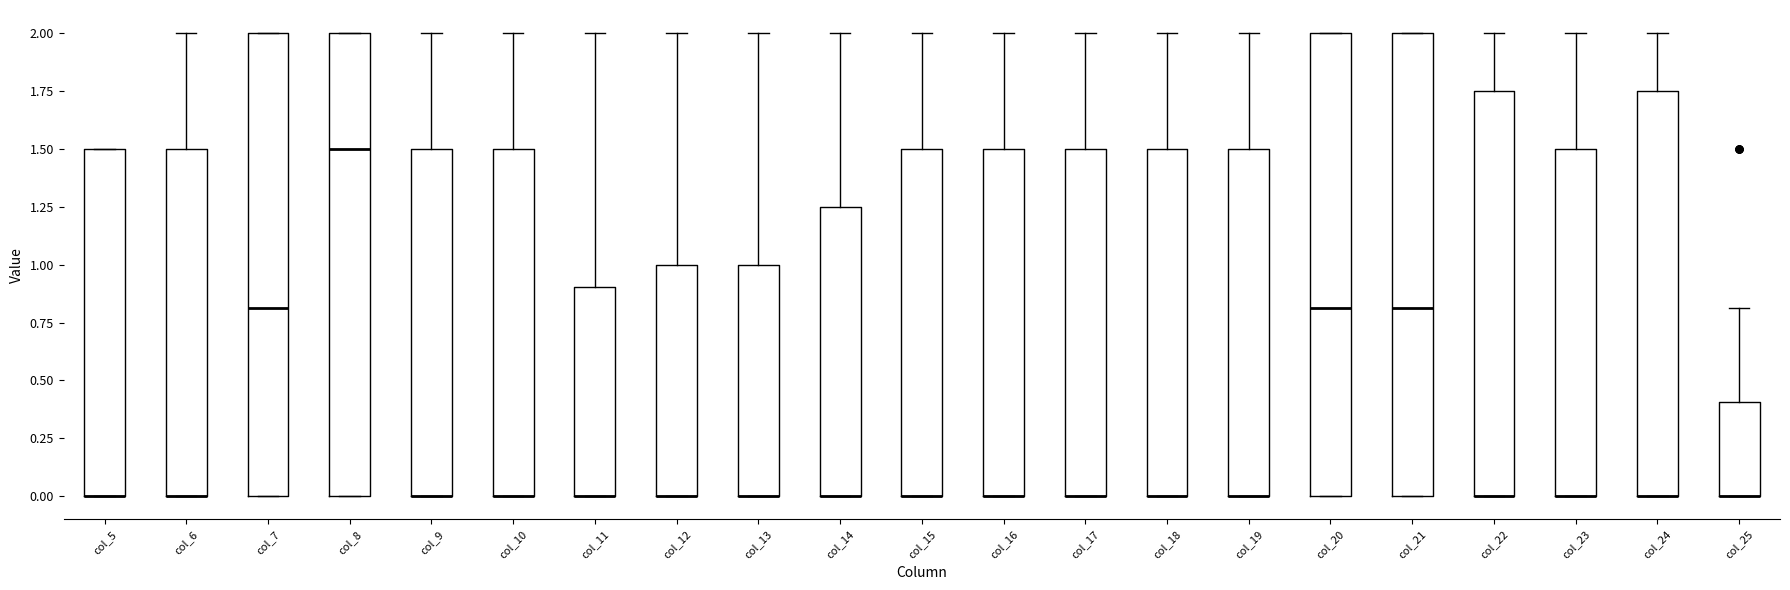

Reading left to right, read every box against the y-axis: the position of its median line, the range the box covers, and the ends of its whiskers. The values are not printed on the chart, so give them approximately, as read against the axis.

col_5: median 0.00 (drawn on the box's lower edge), box 0.00 to 1.50, whiskers 0.00 to 1.50
col_6: median 0.00 (drawn on the box's lower edge), box 0.00 to 1.50, whiskers 0.00 to 2.00
col_7: median 0.80, box 0.00 to 2.00, whiskers 0.00 to 2.00
col_8: median 1.50, box 0.00 to 2.00, whiskers 0.00 to 2.00
col_9: median 0.00 (drawn on the box's lower edge), box 0.00 to 1.50, whiskers 0.00 to 2.00
col_10: median 0.00 (drawn on the box's lower edge), box 0.00 to 1.50, whiskers 0.00 to 2.00
col_11: median 0.00 (drawn on the box's lower edge), box 0.00 to 0.90, whiskers 0.00 to 2.00
col_12: median 0.00 (drawn on the box's lower edge), box 0.00 to 1.00, whiskers 0.00 to 2.00
col_13: median 0.00 (drawn on the box's lower edge), box 0.00 to 1.00, whiskers 0.00 to 2.00
col_14: median 0.00 (drawn on the box's lower edge), box 0.00 to 1.25, whiskers 0.00 to 2.00
col_15: median 0.00 (drawn on the box's lower edge), box 0.00 to 1.50, whiskers 0.00 to 2.00
col_16: median 0.00 (drawn on the box's lower edge), box 0.00 to 1.50, whiskers 0.00 to 2.00
col_17: median 0.00 (drawn on the box's lower edge), box 0.00 to 1.50, whiskers 0.00 to 2.00
col_18: median 0.00 (drawn on the box's lower edge), box 0.00 to 1.50, whiskers 0.00 to 2.00
col_19: median 0.00 (drawn on the box's lower edge), box 0.00 to 1.50, whiskers 0.00 to 2.00
col_20: median 0.80, box 0.00 to 2.00, whiskers 0.00 to 2.00
col_21: median 0.80, box 0.00 to 2.00, whiskers 0.00 to 2.00
col_22: median 0.00 (drawn on the box's lower edge), box 0.00 to 1.75, whiskers 0.00 to 2.00
col_23: median 0.00 (drawn on the box's lower edge), box 0.00 to 1.50, whiskers 0.00 to 2.00
col_24: median 0.00 (drawn on the box's lower edge), box 0.00 to 1.75, whiskers 0.00 to 2.00
col_25: median 0.00 (drawn on the box's lower edge), box 0.00 to 0.40, whiskers 0.00 to 0.80